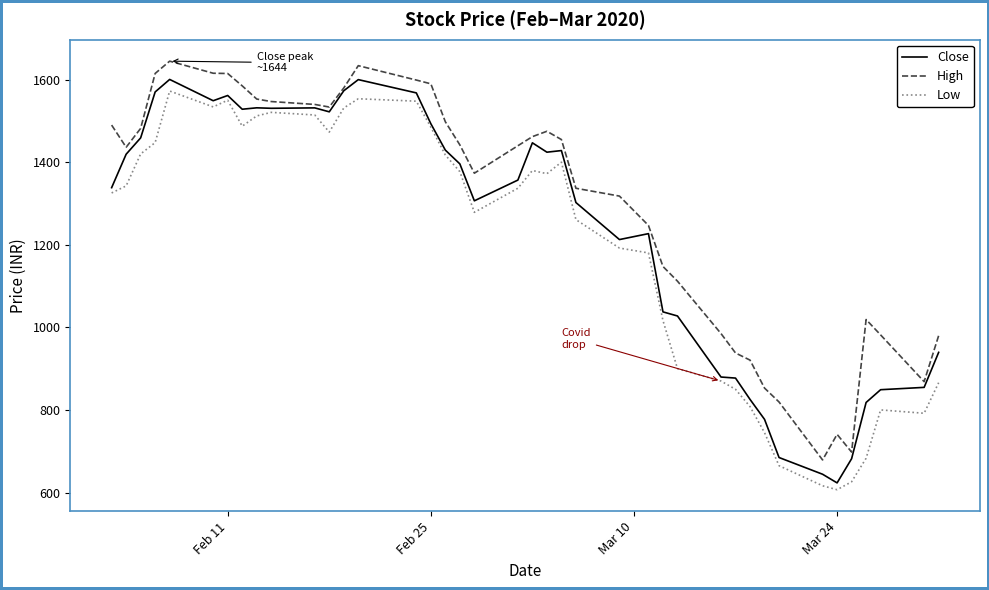

What is the highest value of the Close series?

1600.6